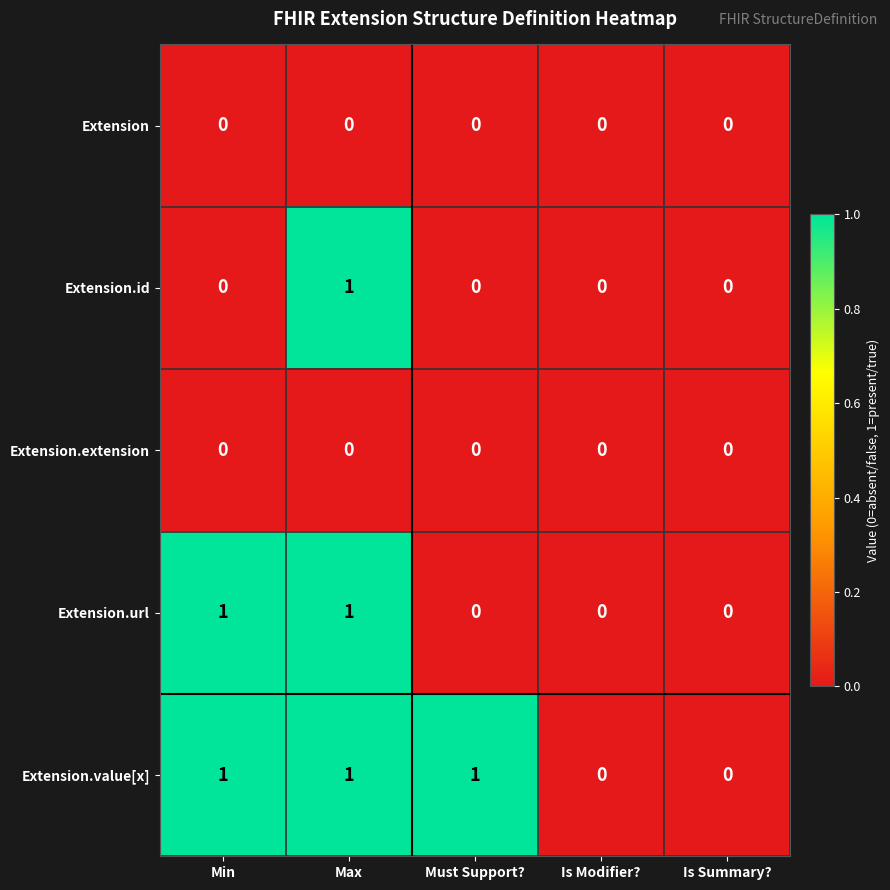

At which category is the sum across all series the highest?

Max